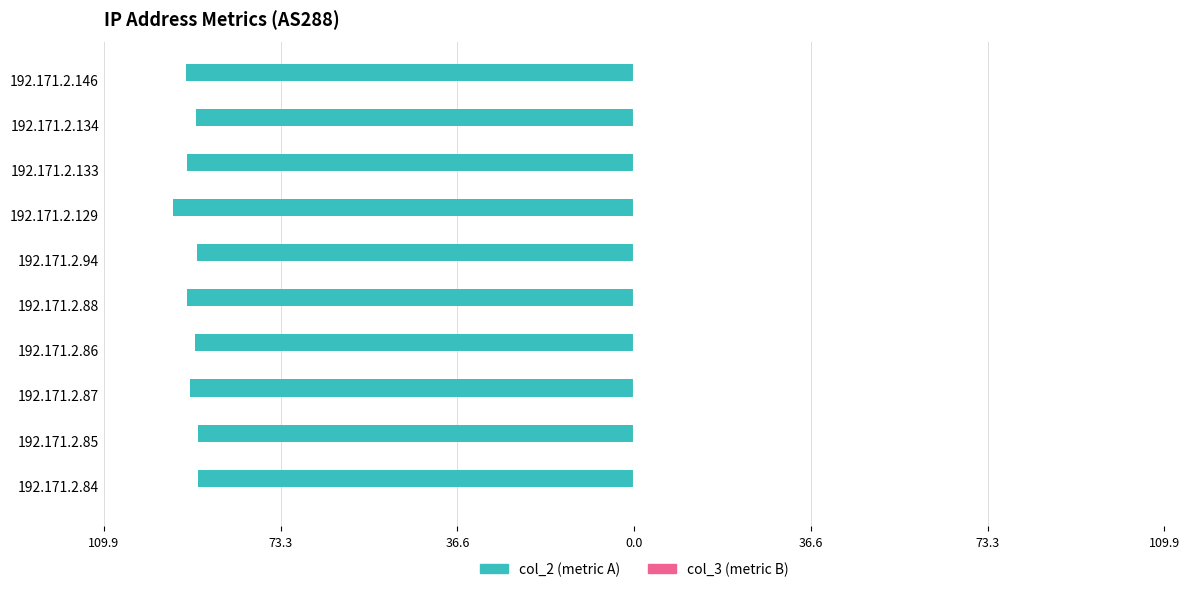

Does the chart contain any negative values?

Yes